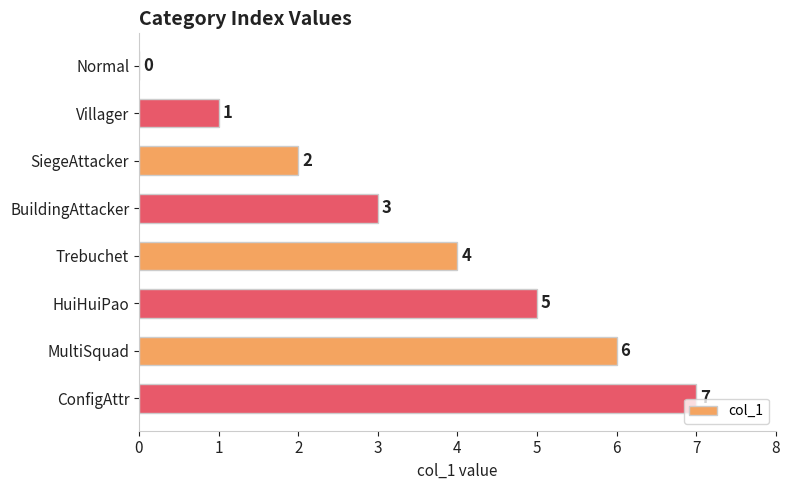

How many values are above zero?

7